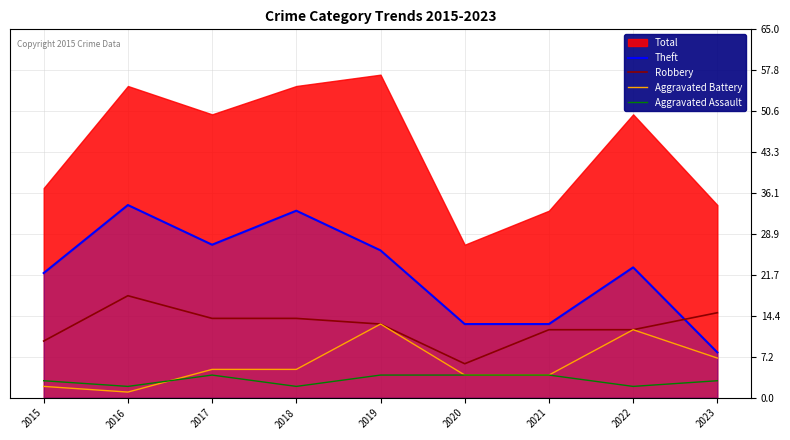

True or false: Theft and Aggravated Assault cross at least once.

False